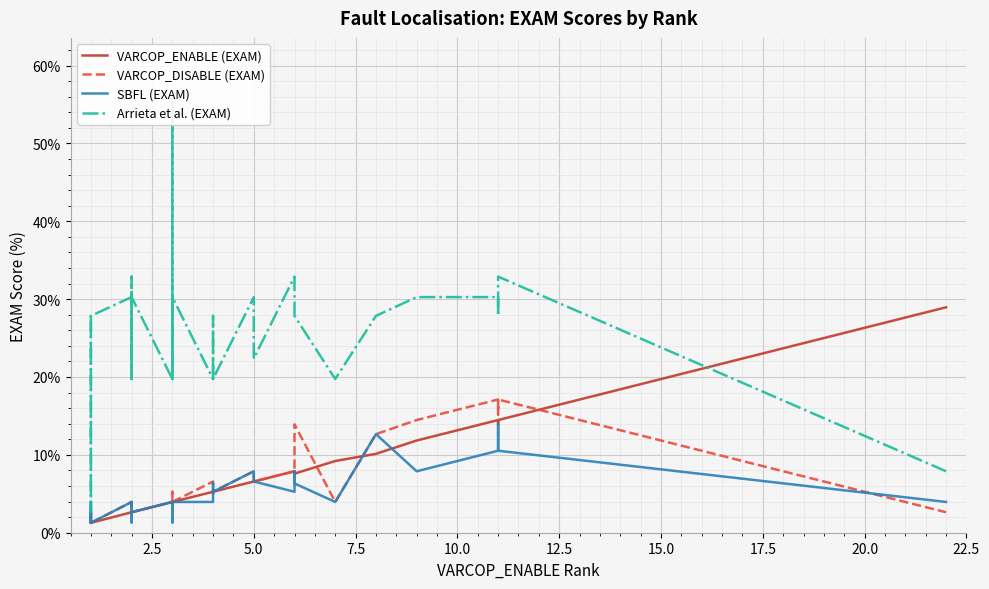

At how many categories does at least one series exceed 25?

27